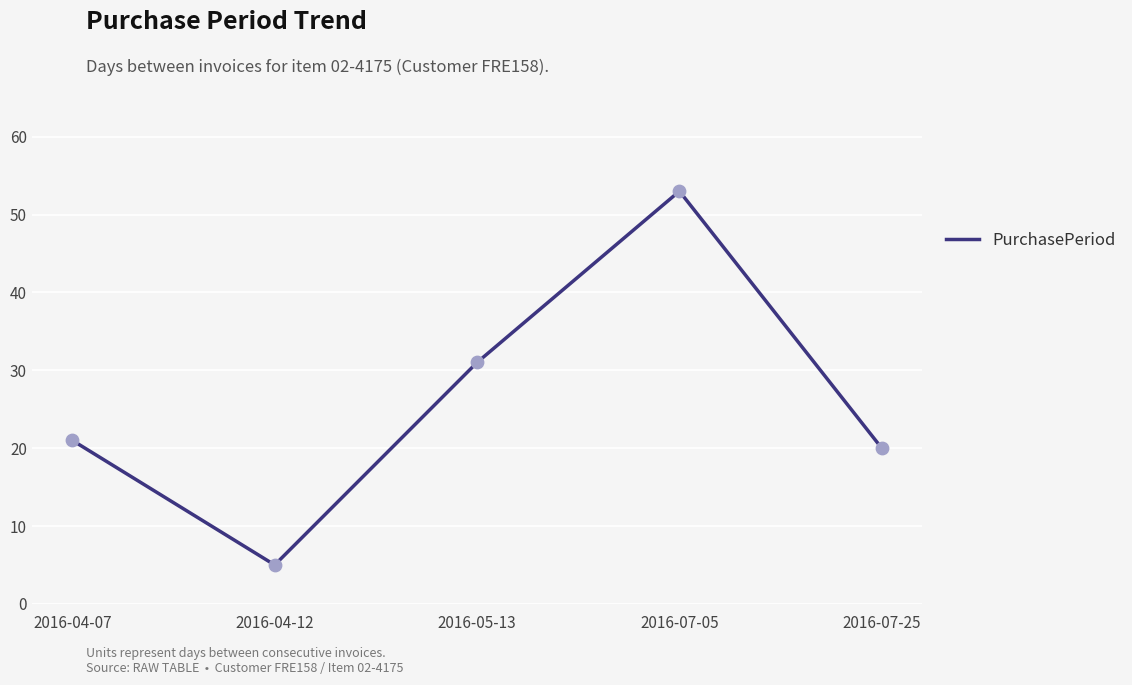

Which has a higher value, 2016-04-12 or 2016-07-25?

2016-07-25